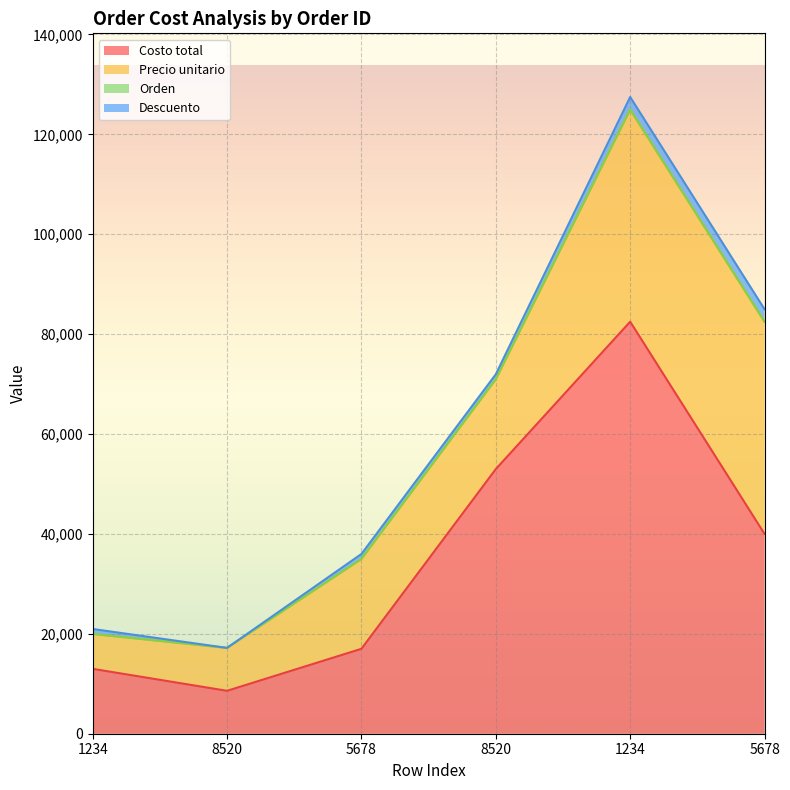

Rank the series at 8520 from lowest to highest value.

Descuento, Orden, Costo total, Precio unitario